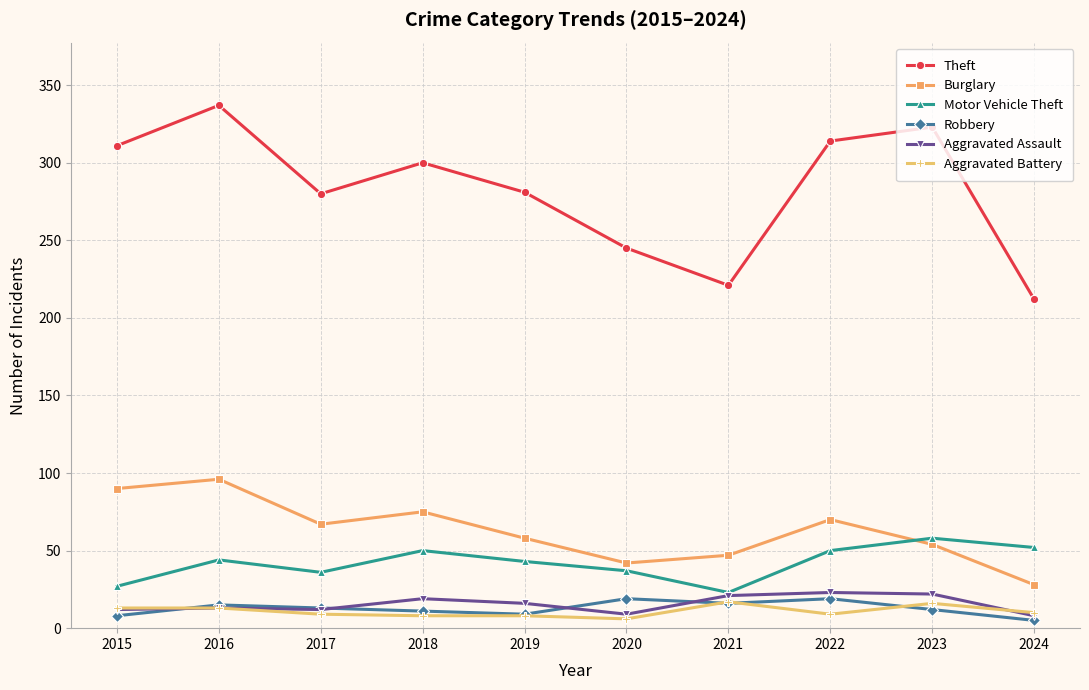

Where is the first local maximum for Burglary?

2016